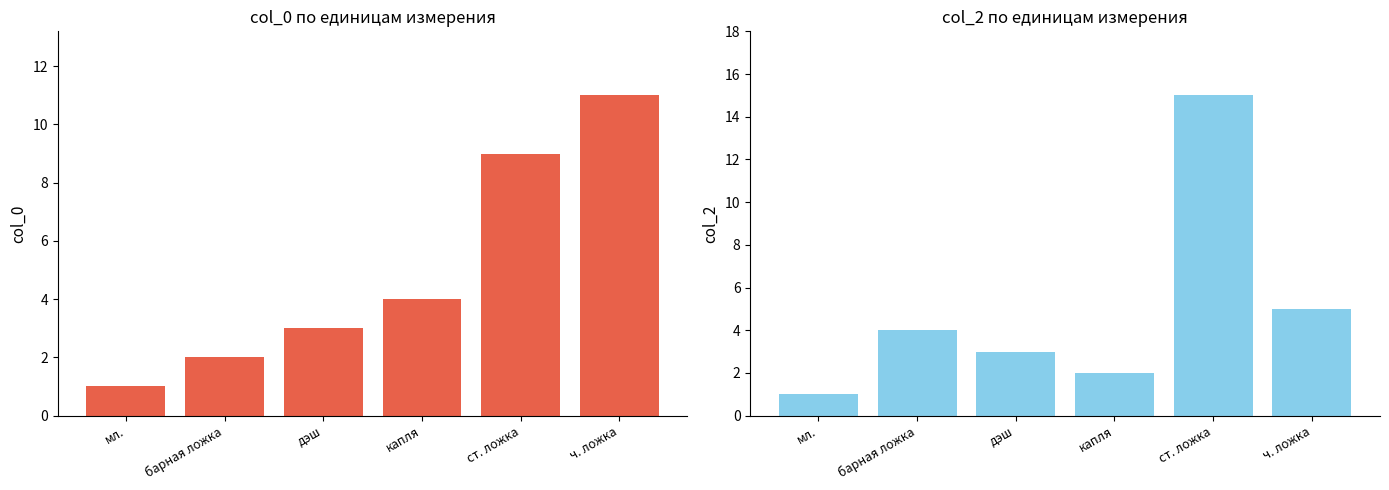

What are all the series names shown in the legend?

col_0, col_2